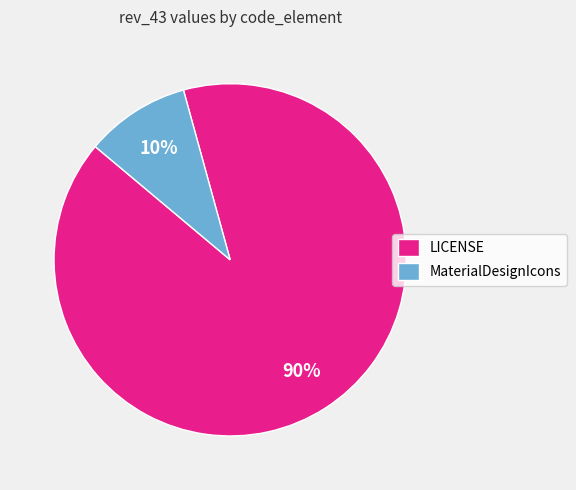

To the nearest percent, what is the average slice percentage?

50%